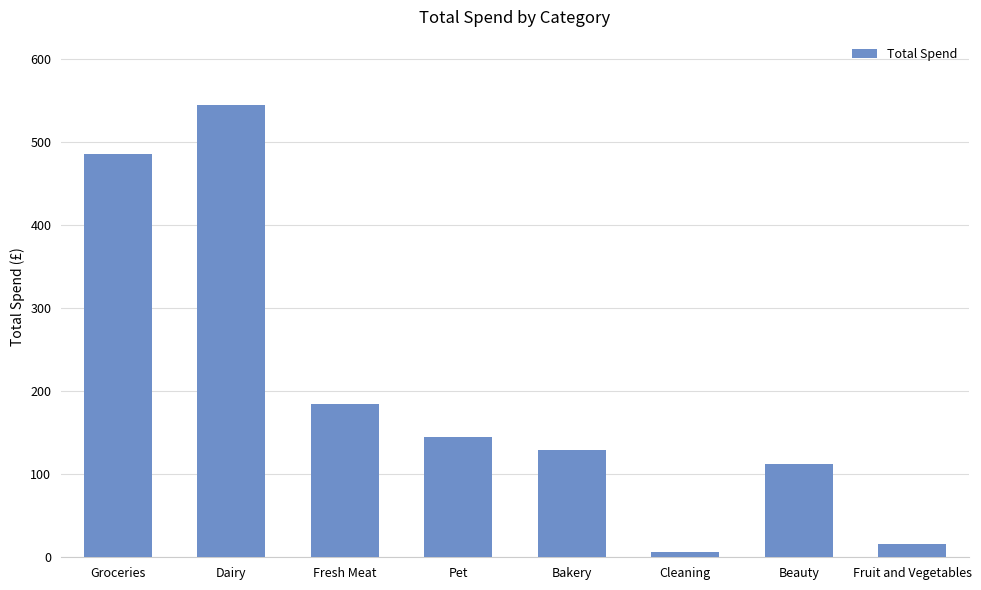

What is the smallest value displayed?

6.3